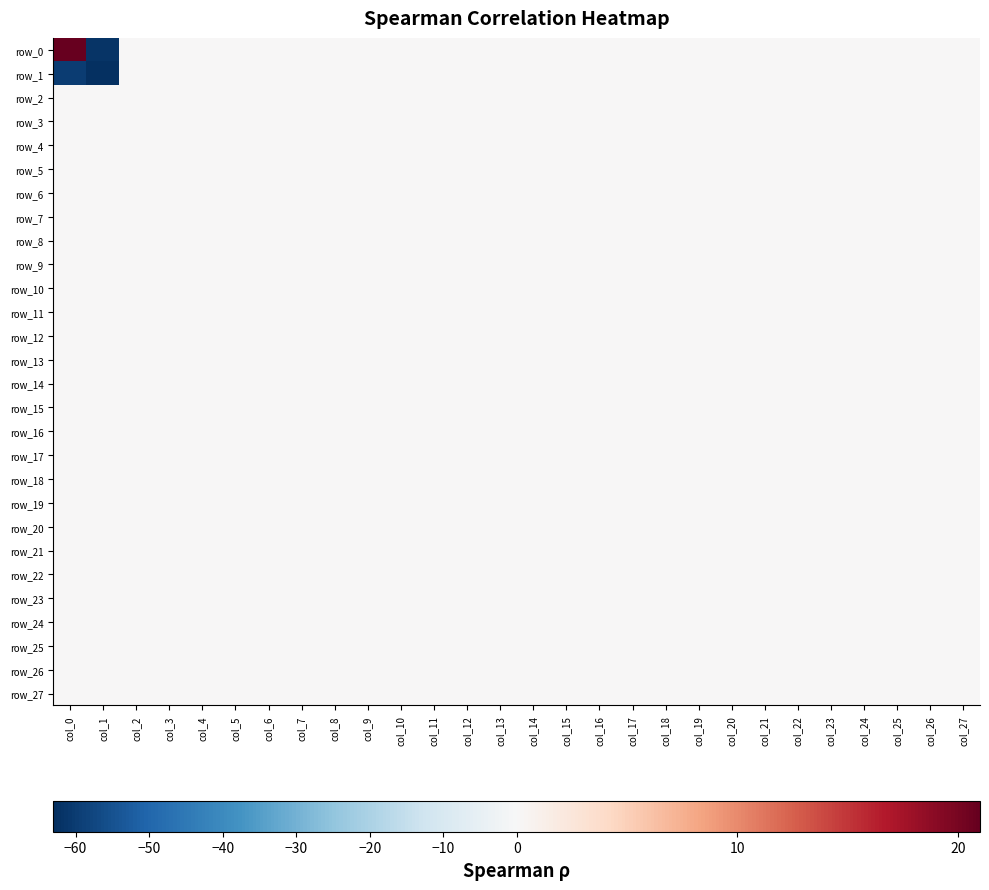

At which label does row_27 reach its peak?

col_0